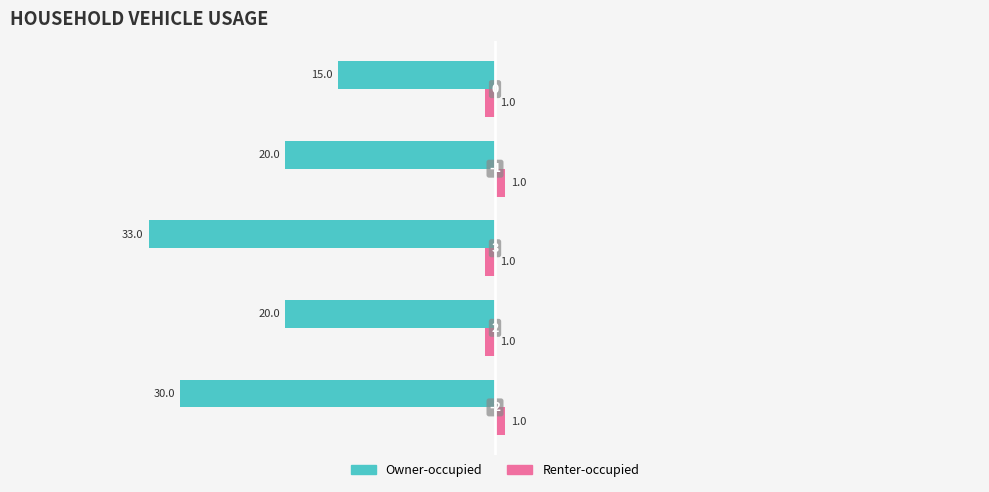

What are all the series names shown in the legend?

Owner-occupied, Renter-occupied